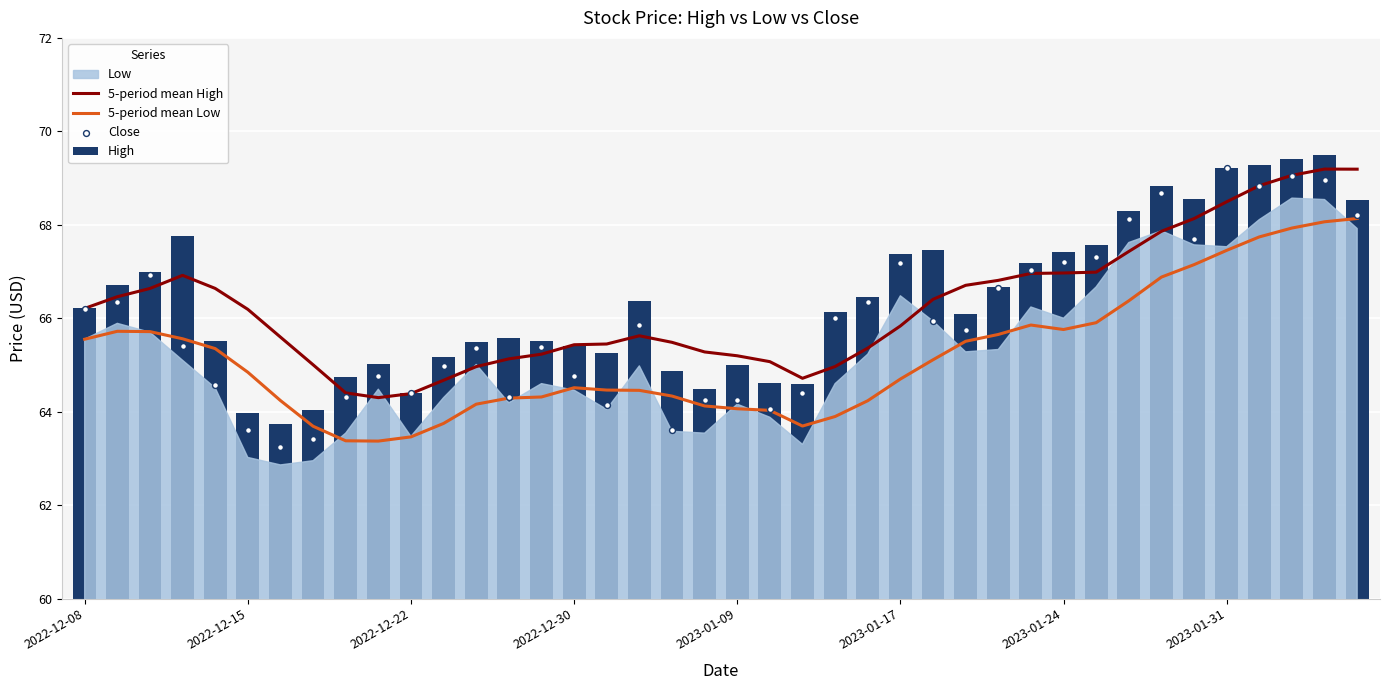

Which series contains the highest Y value?

High